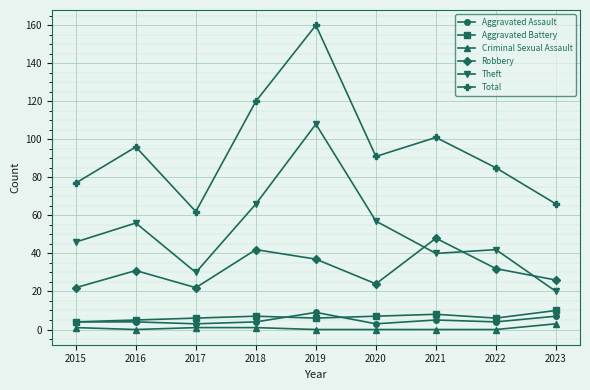

Between 2021 and 2023, which series saw the biggest shift?

Total